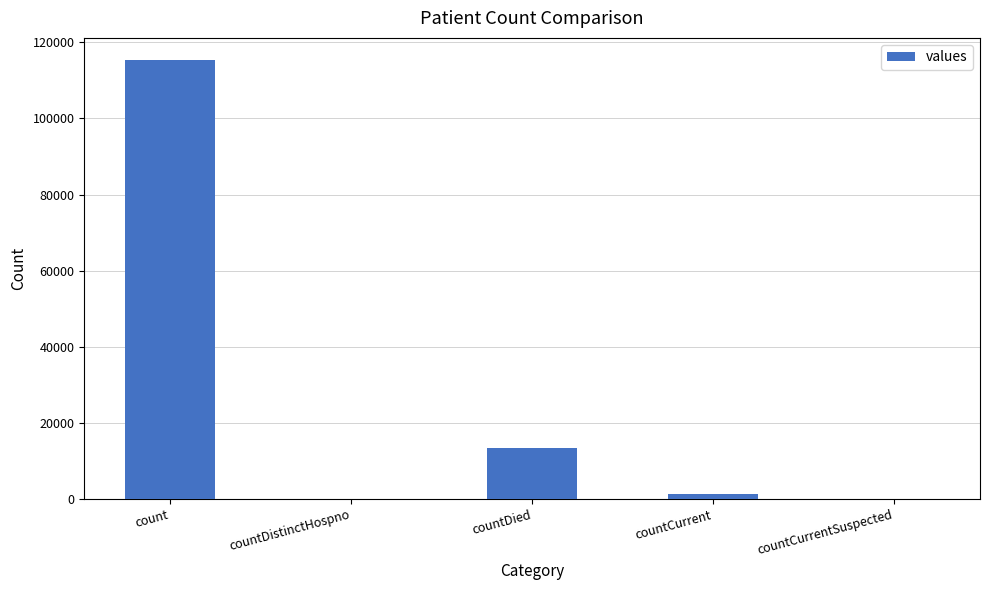

Is it true that the value at countDistinctHospno is 57175?

False